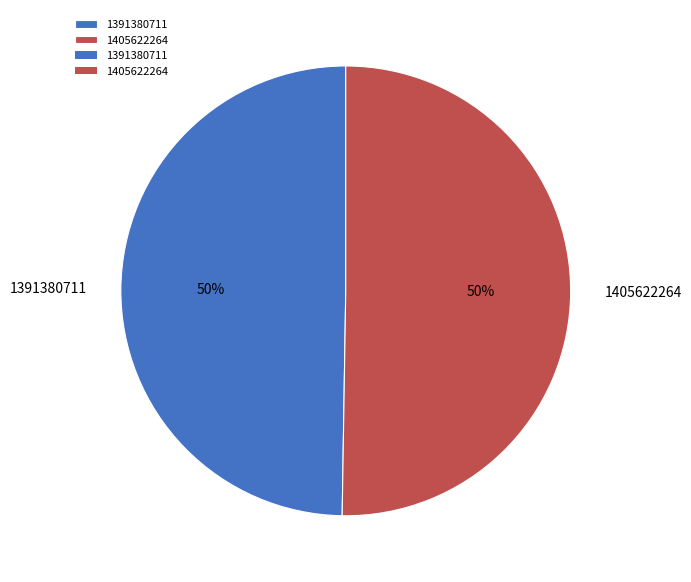

Is the sum of 1405622264 and 1391380711 greater than half?

Yes